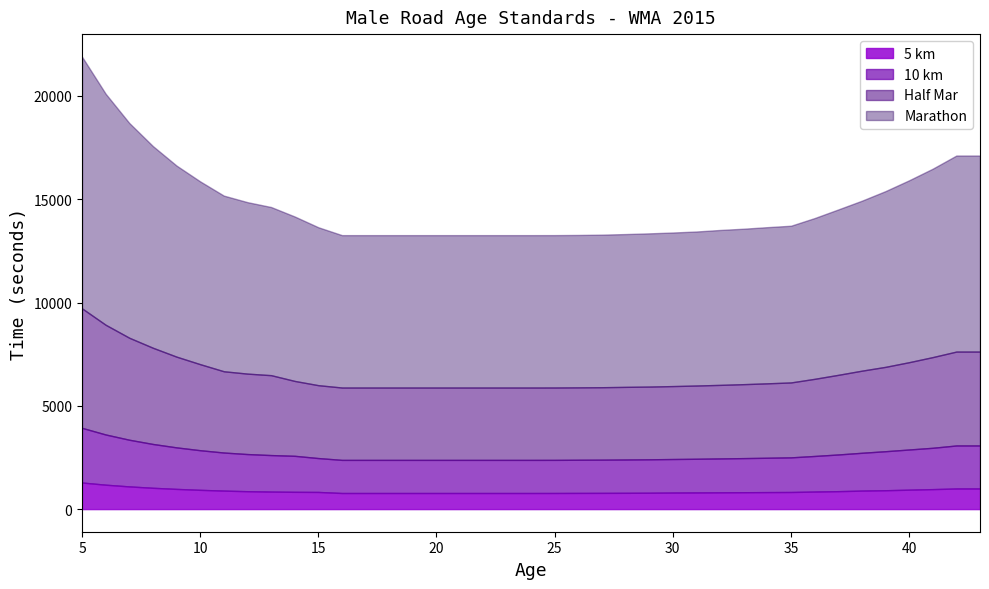

How many series are shown in this chart?

4